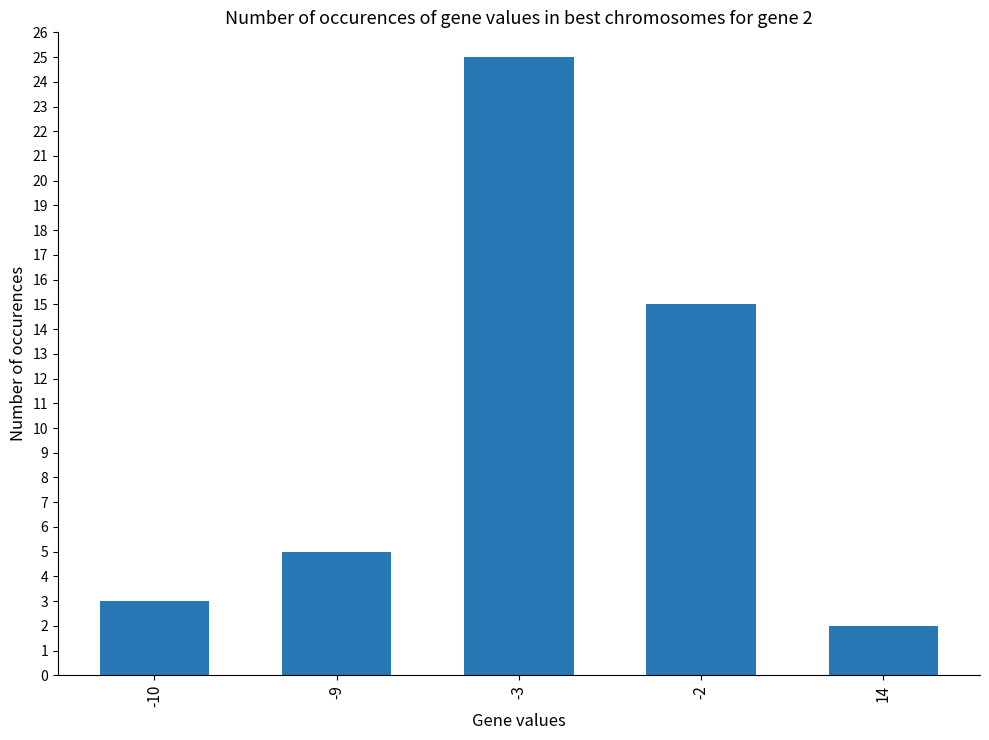

What is the average value?

10